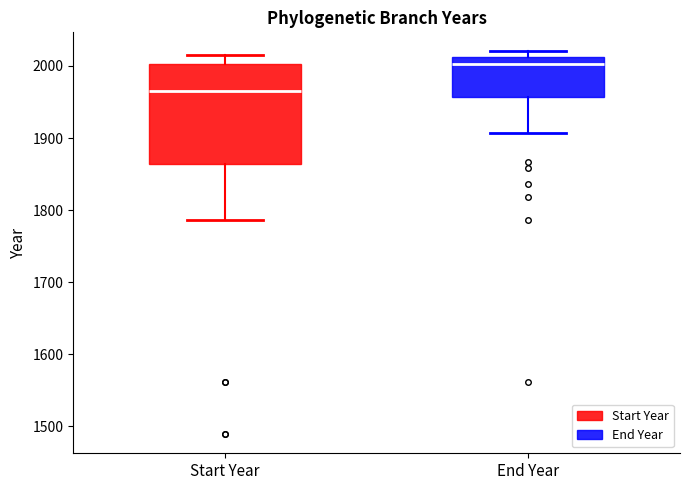

Reading left to right, read every box against the y-axis: the position of its median line, the range the box covers, and the ends of its whiskers. The values are not printed on the chart, so give them approximately, as read against the axis.

Start Year: median 1960, box 1860 to 2000, whiskers 1790 to 2020
End Year: median 2000, box 1960 to 2010, whiskers 1910 to 2020